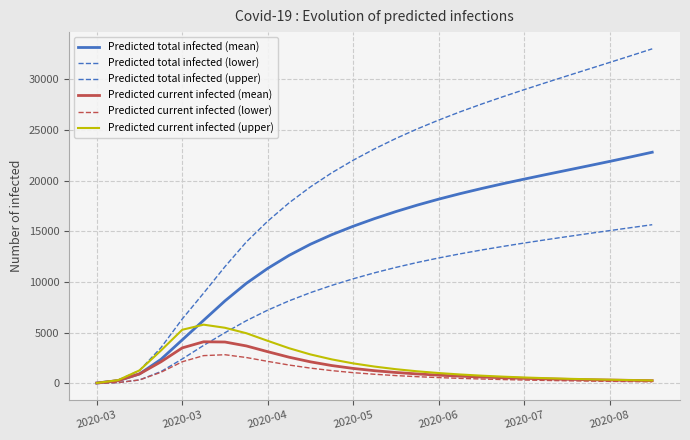

True or false: Predicted total infected (lower) and Predicted total infected (upper) cross at least once.

False